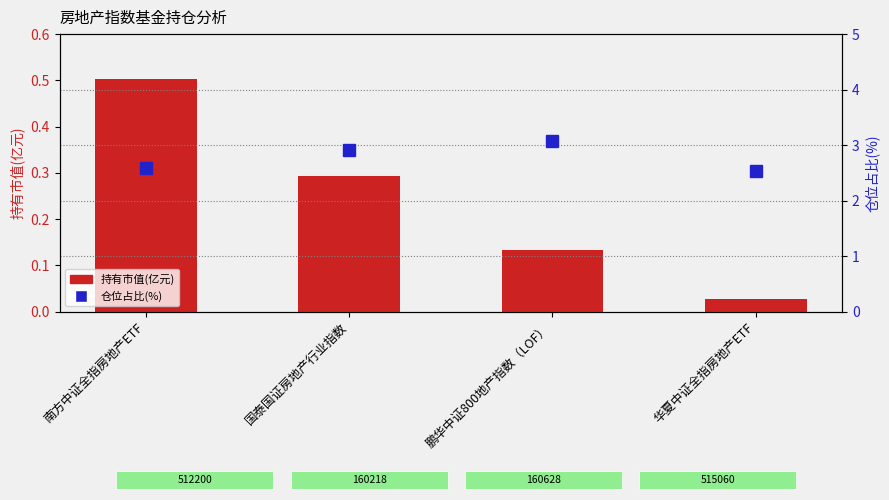

What value does the 持有市值(亿元) series have at 南方中证全指房地产ETF?

0.5